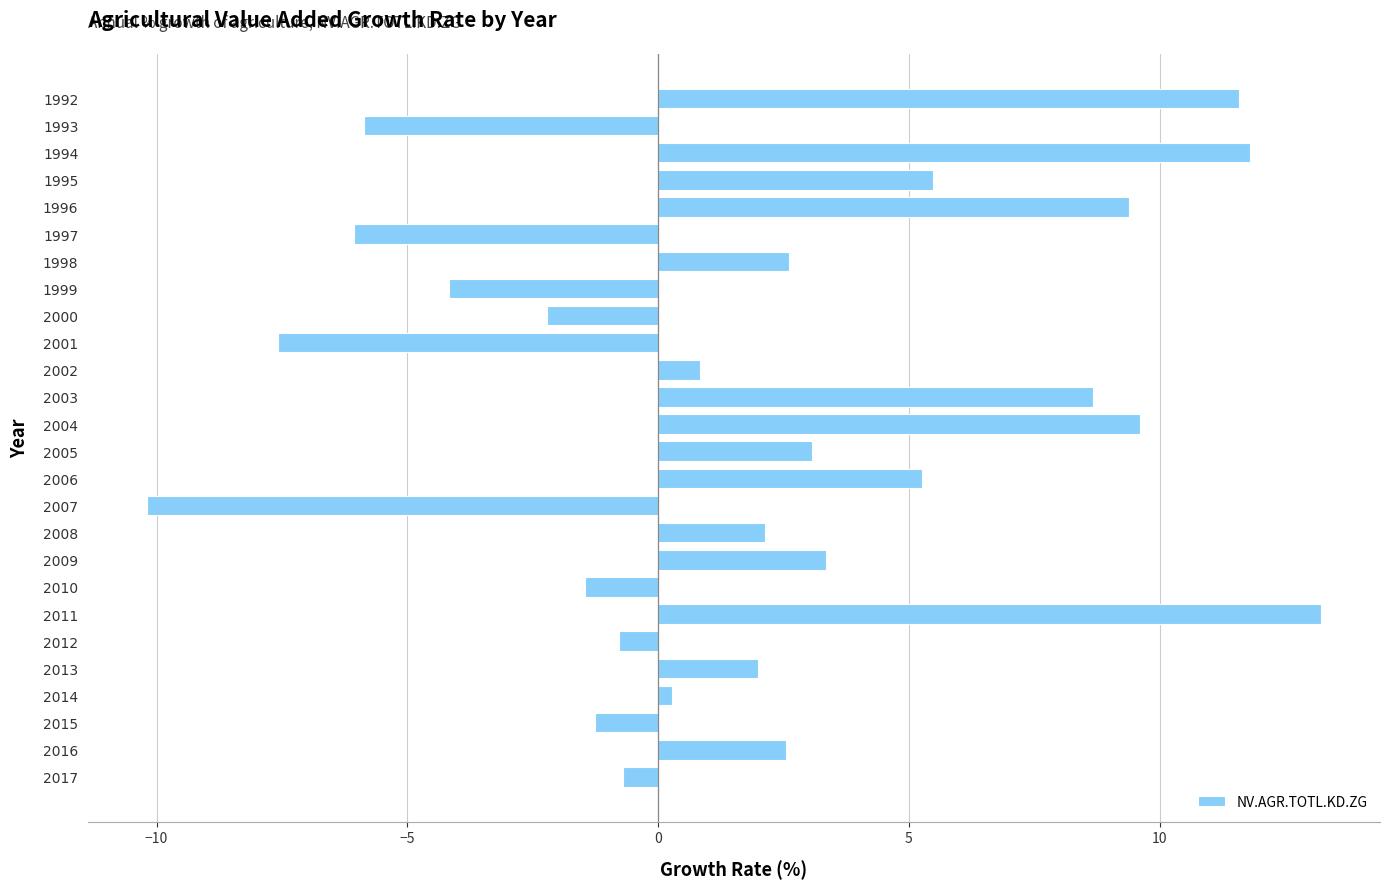

What is the value of the 15th bar from the top?

5.3